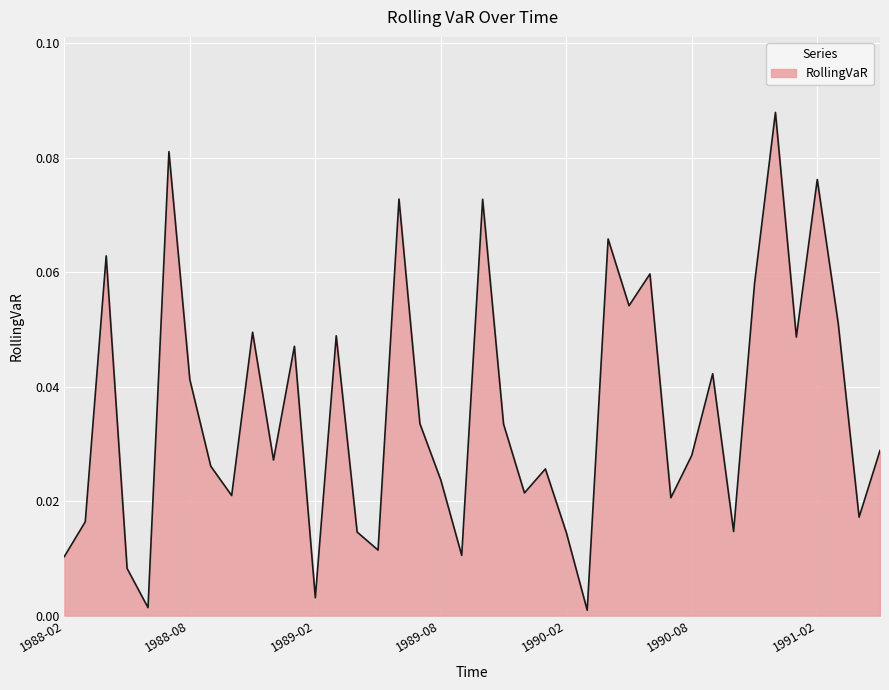

Does the chart display data point markers on the line(s)?

No